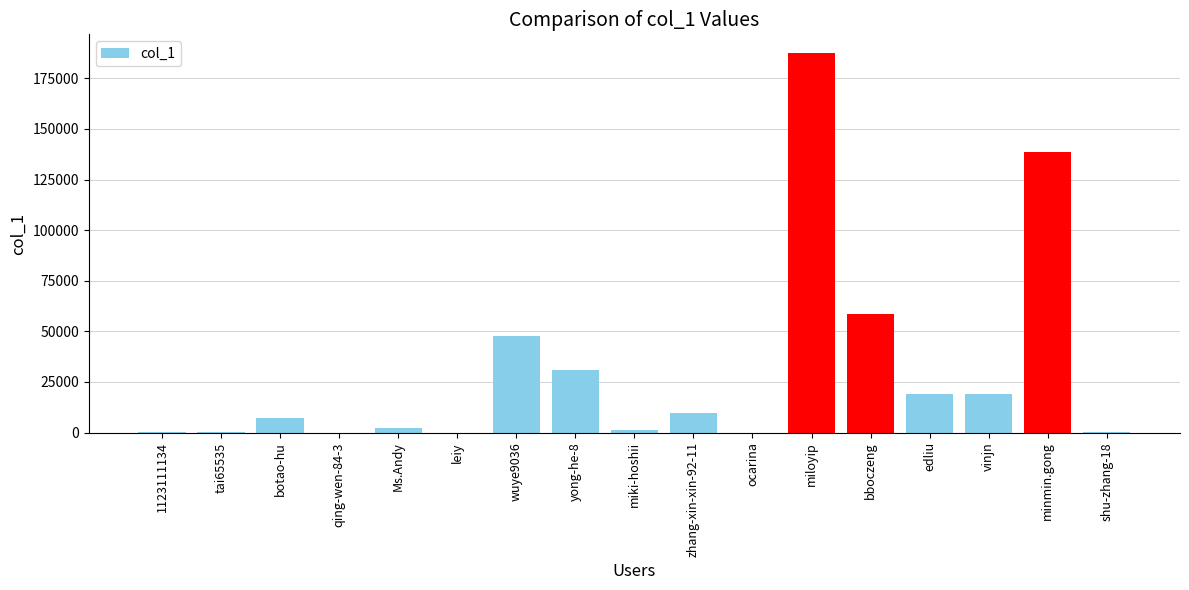

True or false: the data shows 7227 at botao-hu.

True